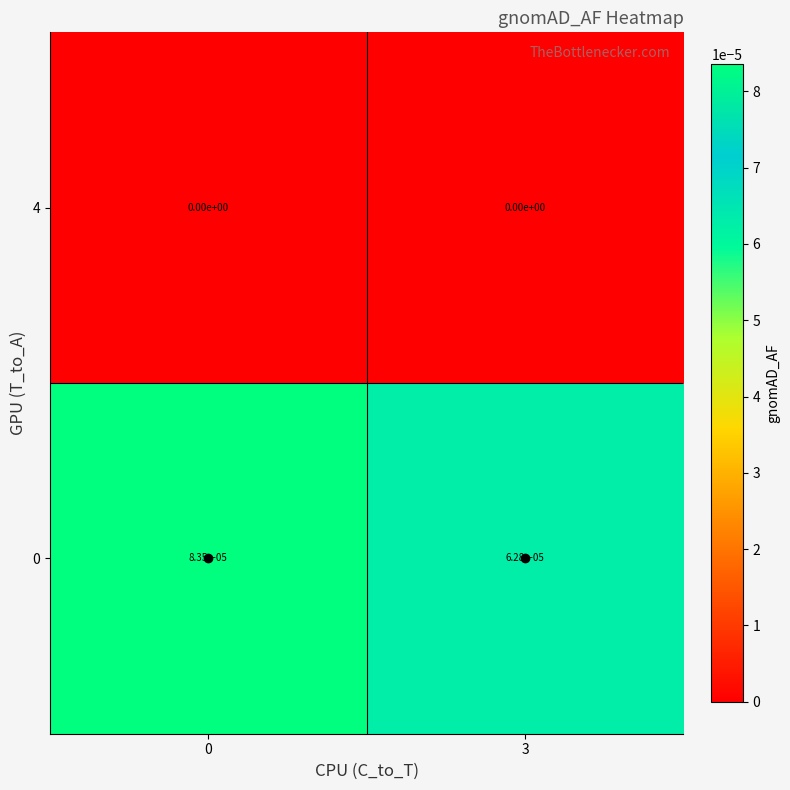

Is it true that 0 equals 0.0 at 3?

True